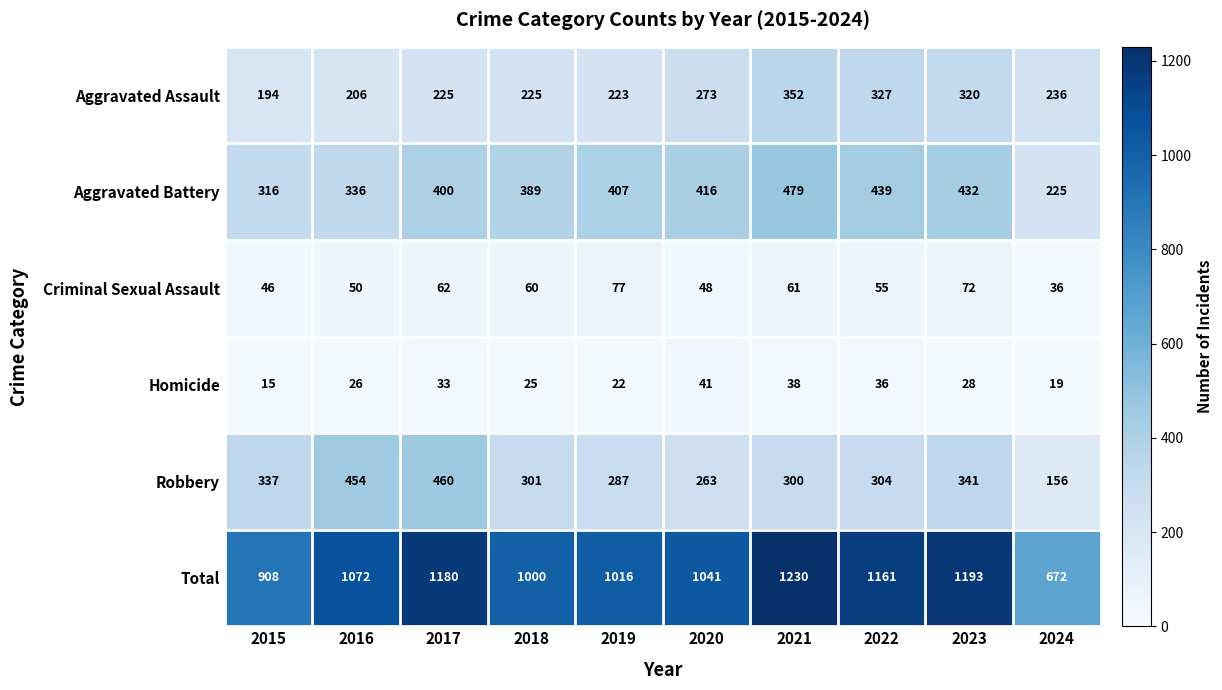

True or false: Robbery has a value of 337 at 2015.

True